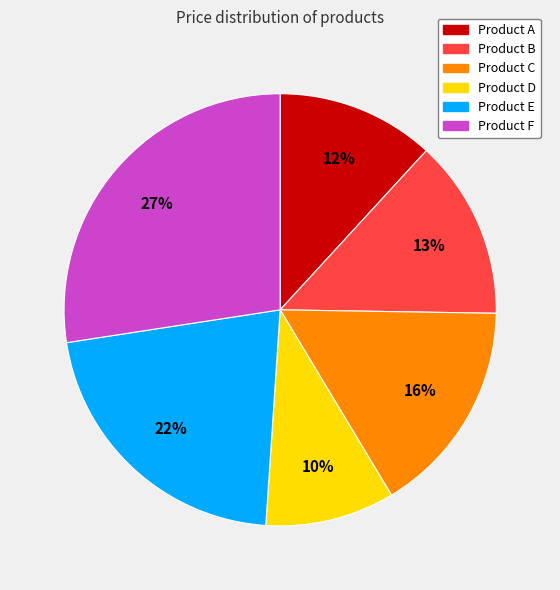

What percentage is the Product A slice, to the nearest percent?

12%